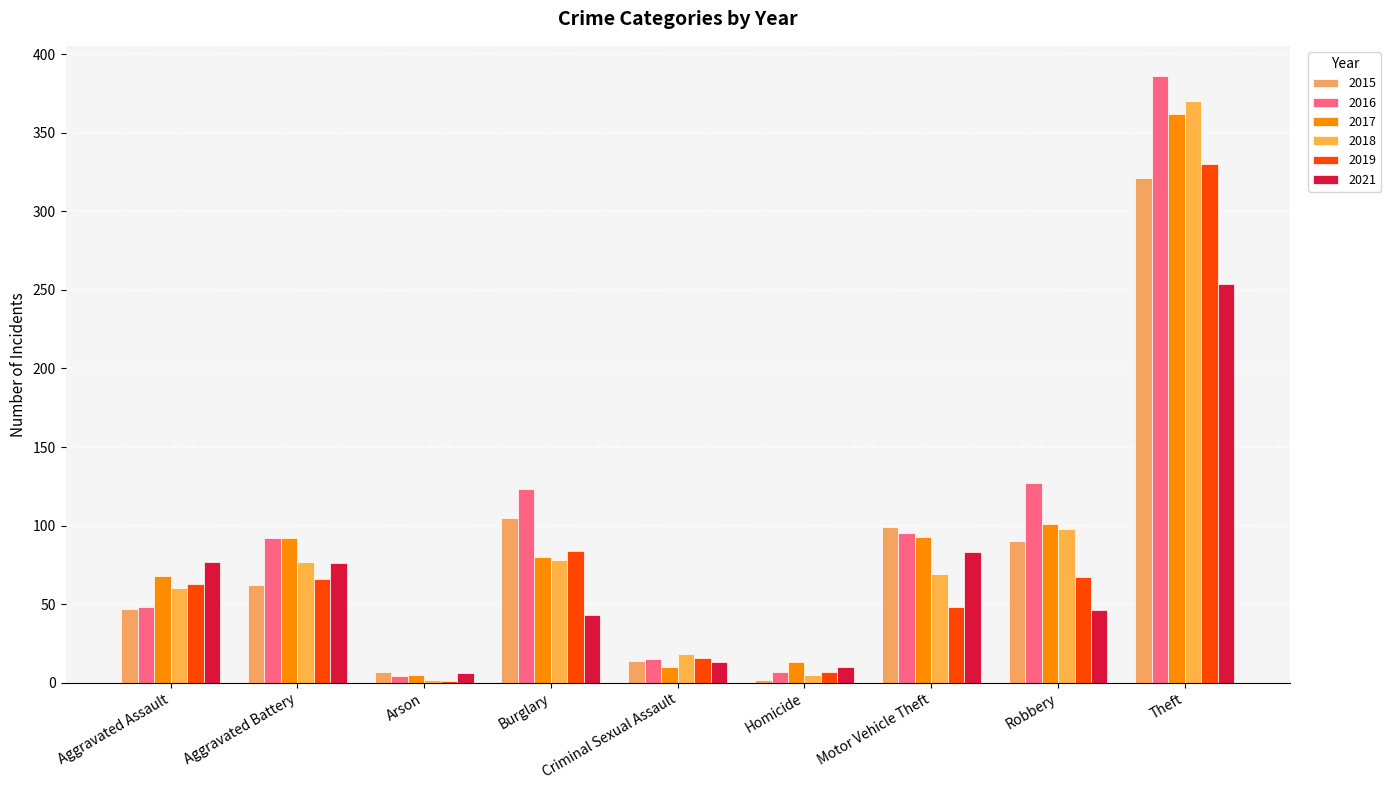

Which category has the highest value in the 2016 series?

Theft